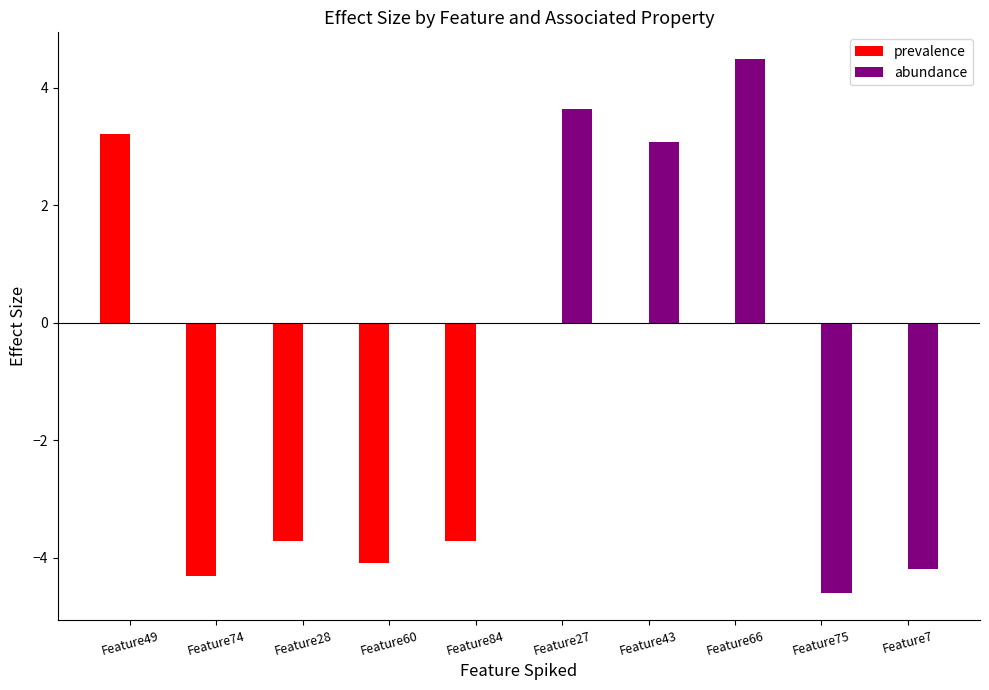

Does the chart contain stacked bars?

No